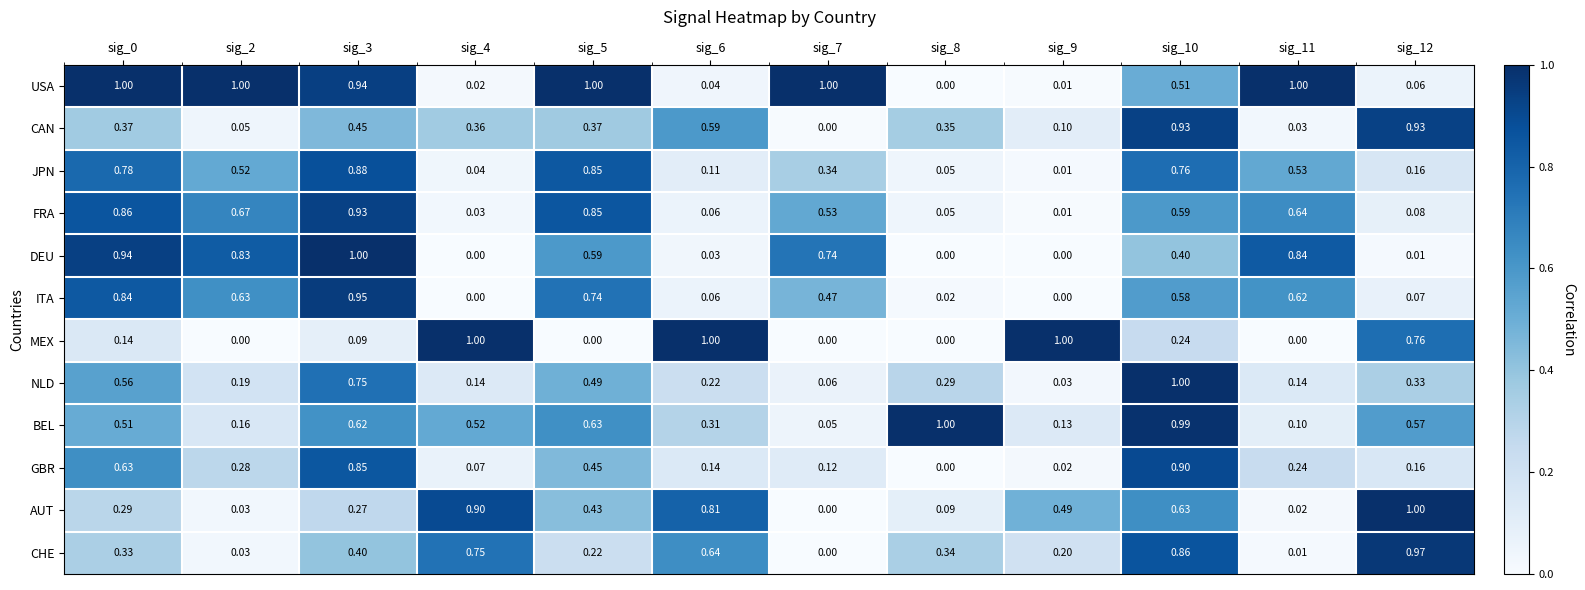

What is the difference between the highest and lowest values at sig_12?

1.0